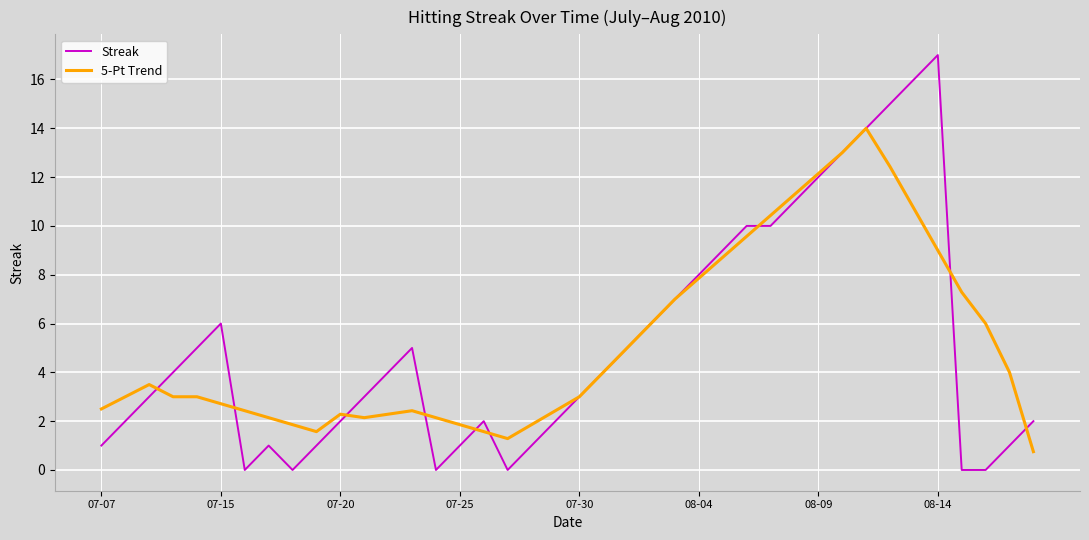

What is the highest value of the 5-Pt Trend series?

14.0